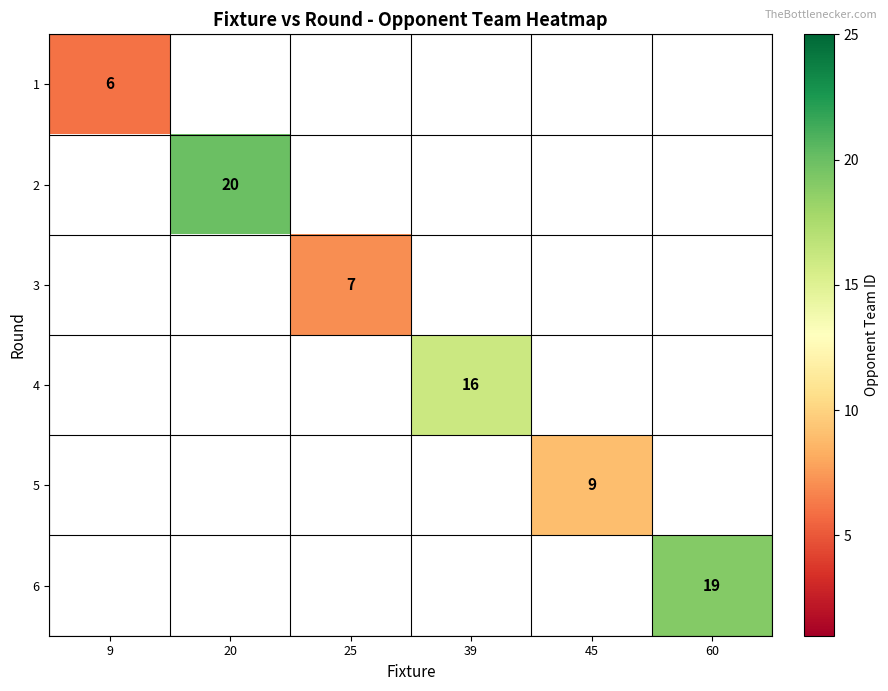

At which category does the chart reach its minimum across all series?

9